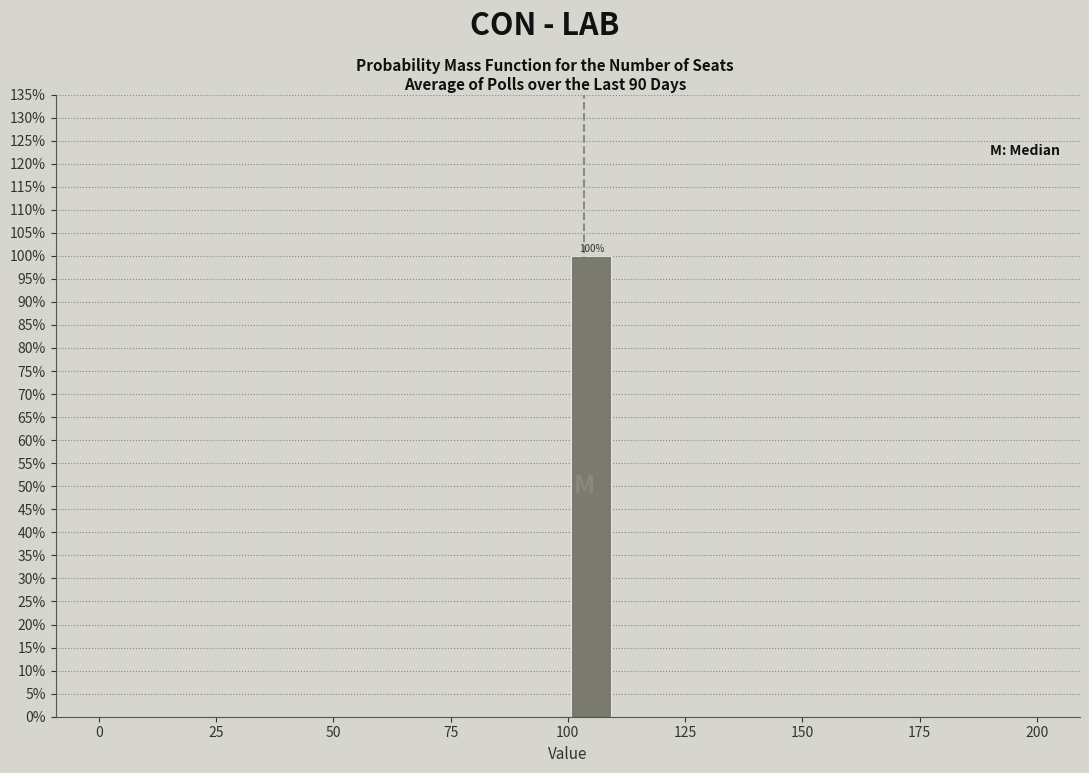

Read against the x-axis, roughly where is the centre of the tallest bar?

105